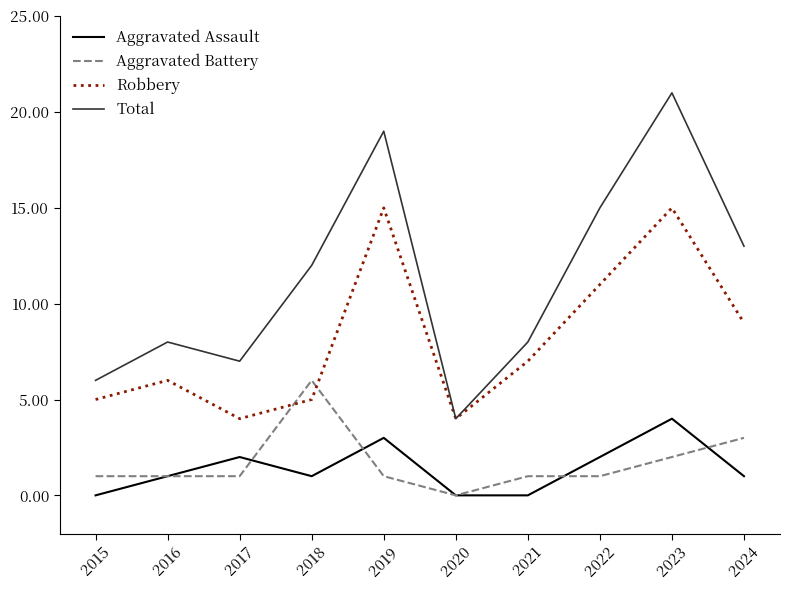

The value of Aggravated Assault at 2020 is 0. True or false?

True